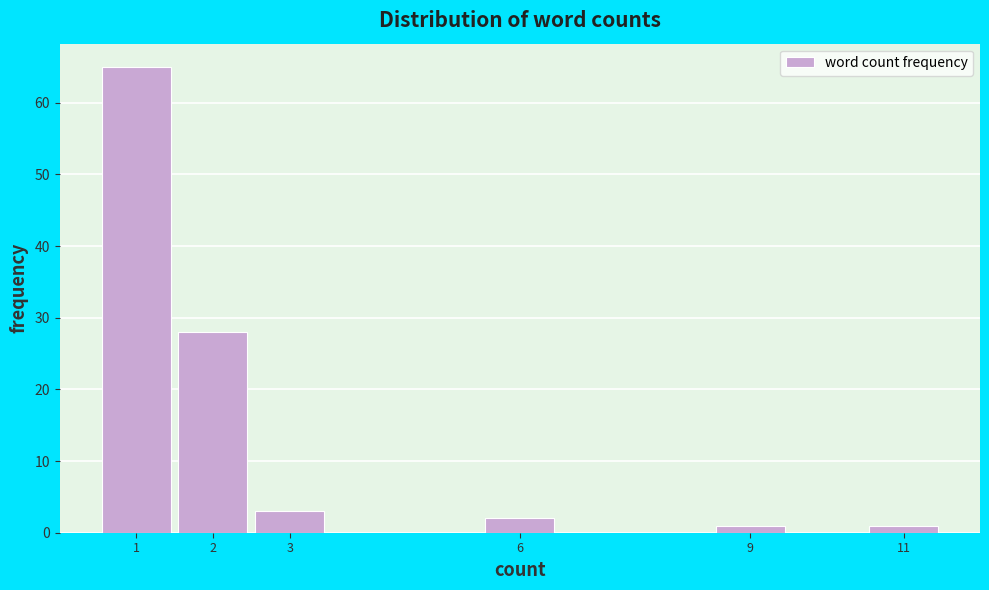

Which range on the x-axis has the tallest bar?

0.5 to 1.5